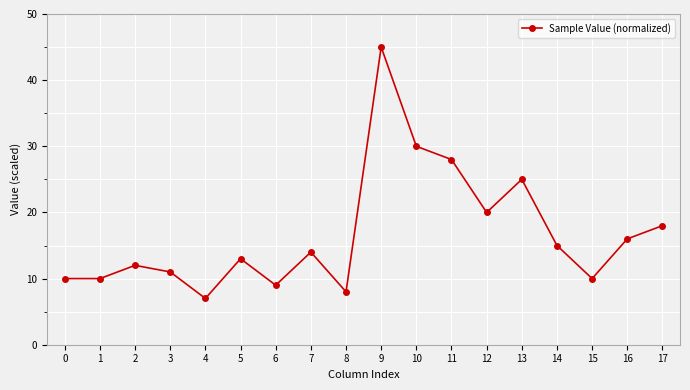

What is the difference between the values at 16 and 10?

14